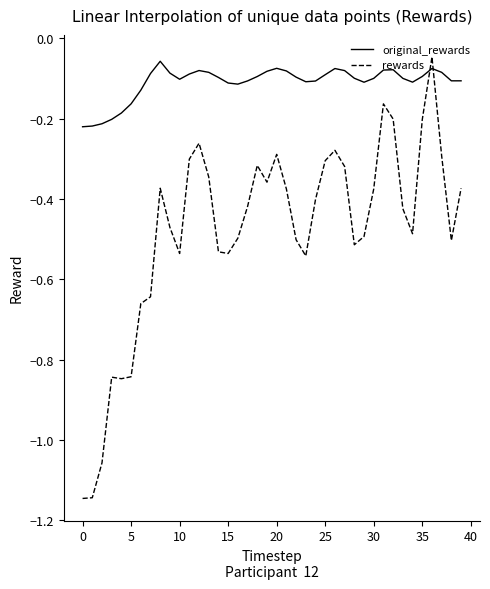

True or false: original_rewards and rewards cross at least once.

True